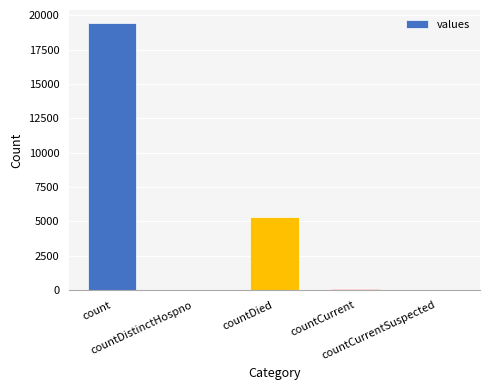

What is the sum of all values?

24875